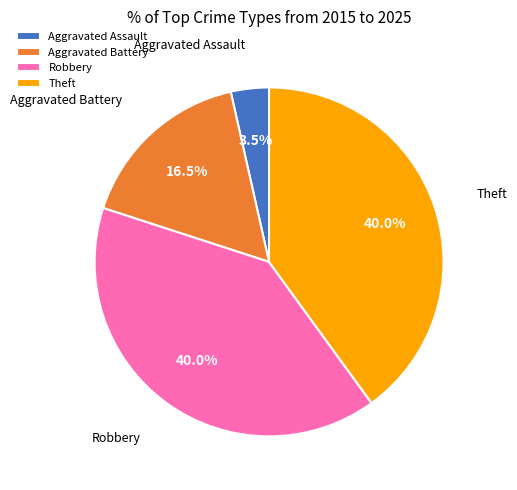

Do Aggravated Assault and Aggravated Battery together represent more than half of the pie?

No